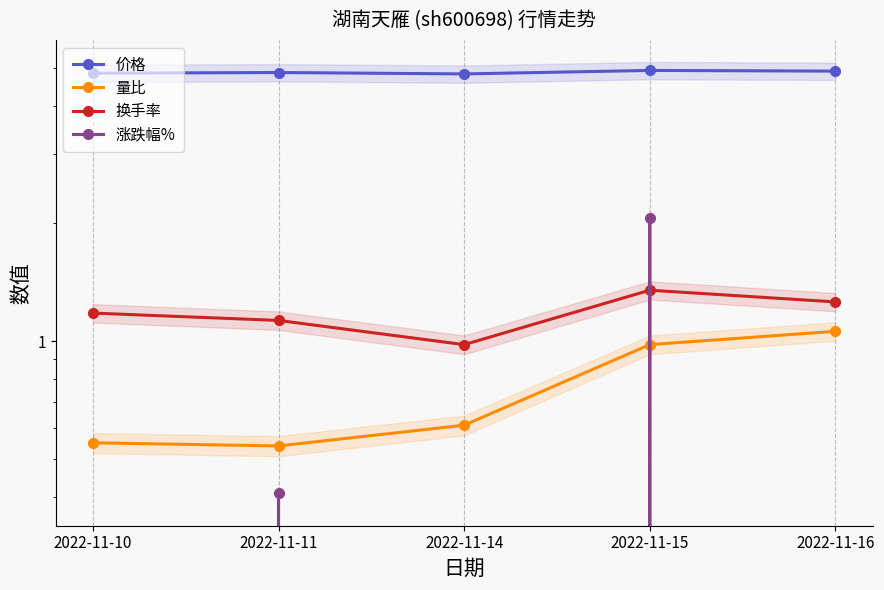

Between which two adjacent categories do 量比 and 涨跌幅% first intersect?

2022-11-14 and 2022-11-15